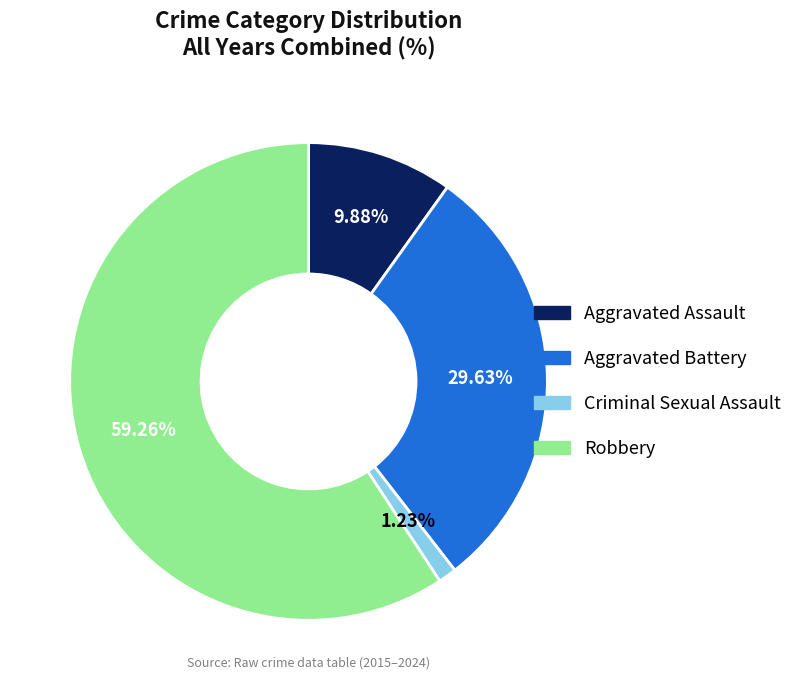

Does Aggravated Assault account for over 50% of the chart?

No